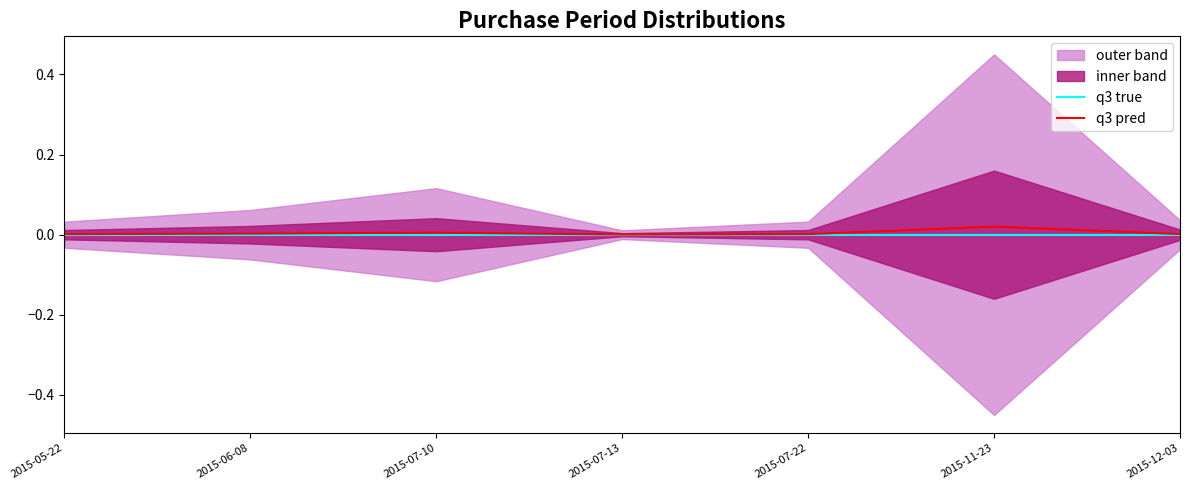

At which category is the sum across all series the highest?

2015-11-23